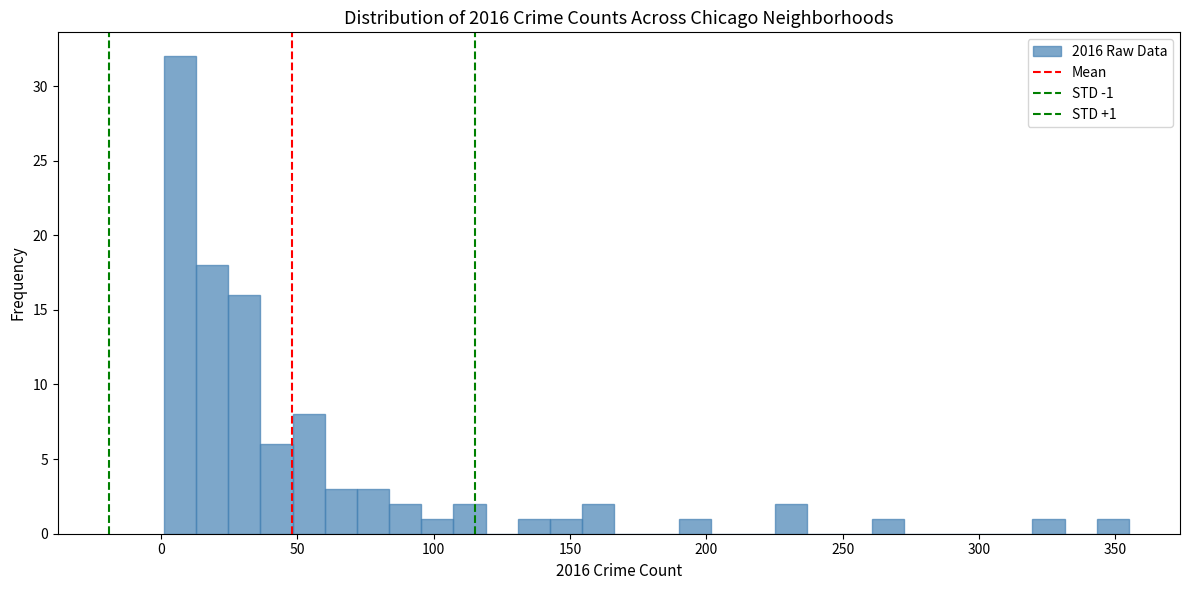

Read against the x-axis, roughly where is the centre of the tallest bar?

5